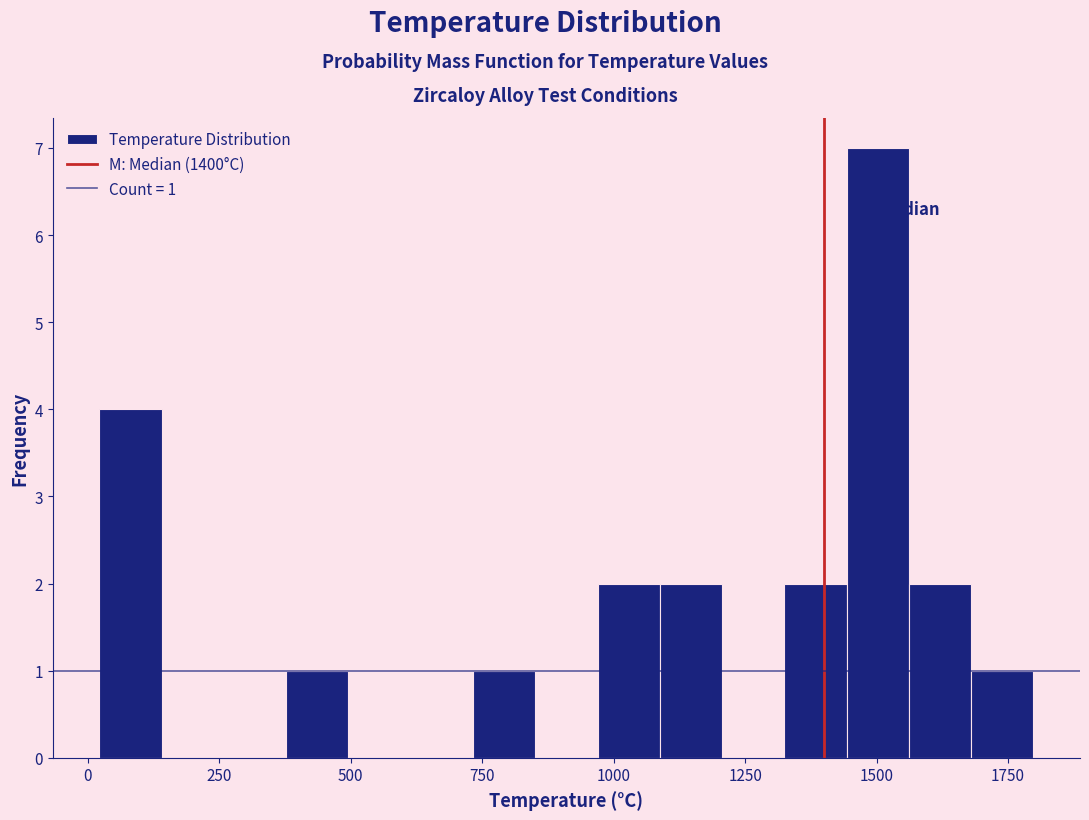

Around what value on the x-axis is the tallest bar? Give the approximate position of its centre, as read against the axis.

1500